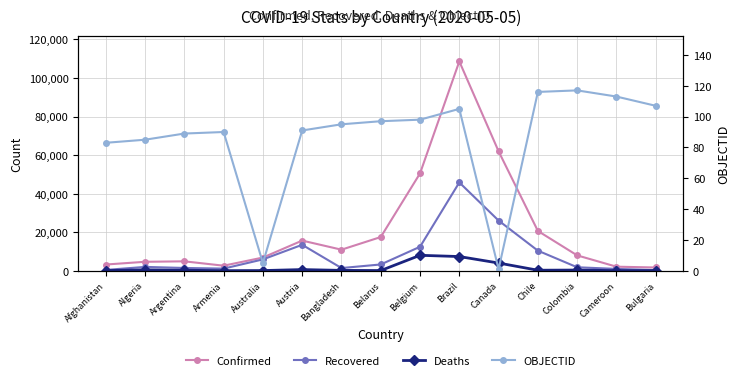

What position from the right is Bangladesh?

9